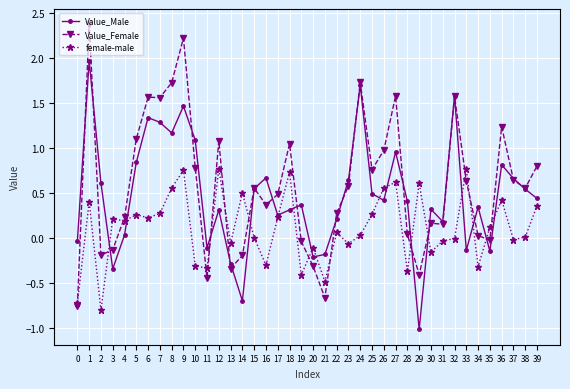

Is it true that Value_Male equals 1.0 at 27?

True